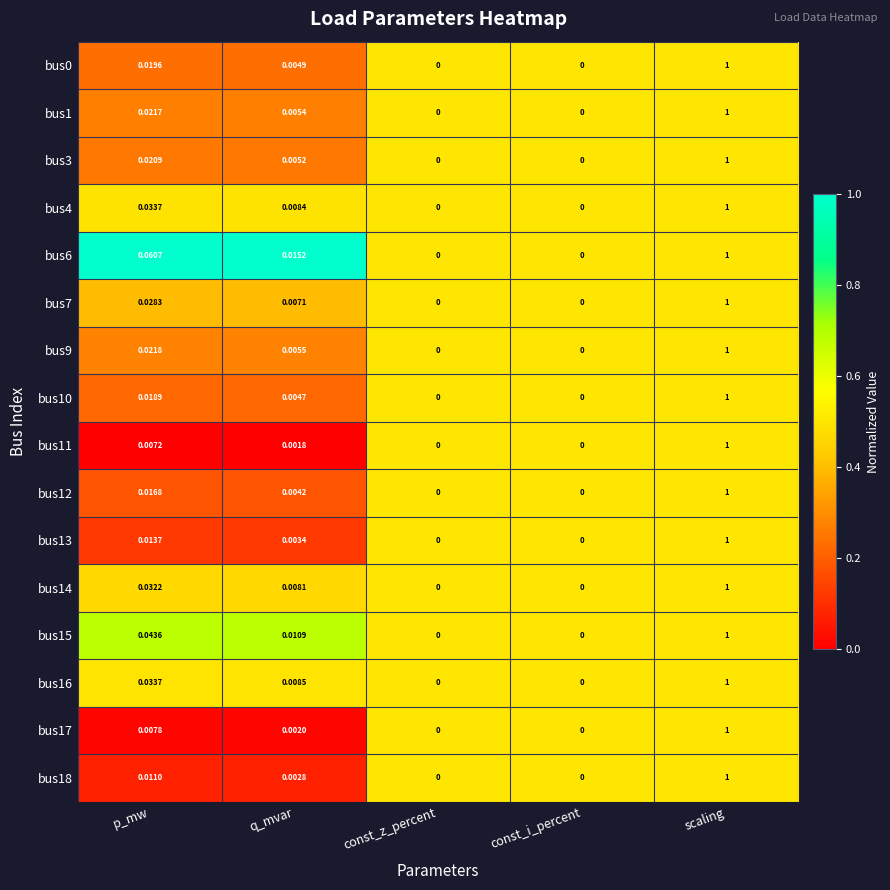

Between q_mvar and const_z_percent, which series saw the biggest shift?

bus6